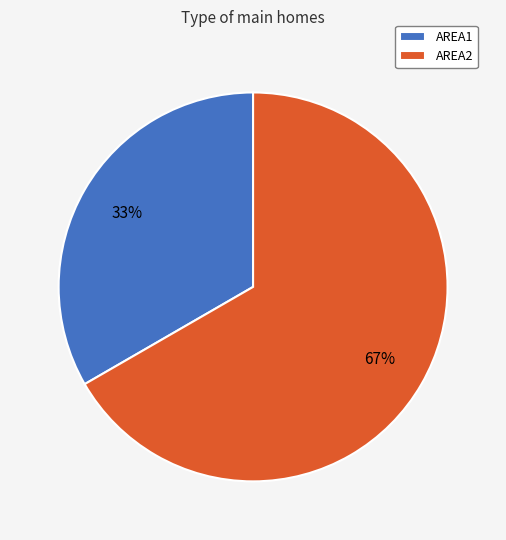

To the nearest percent, what is the average slice percentage?

50%